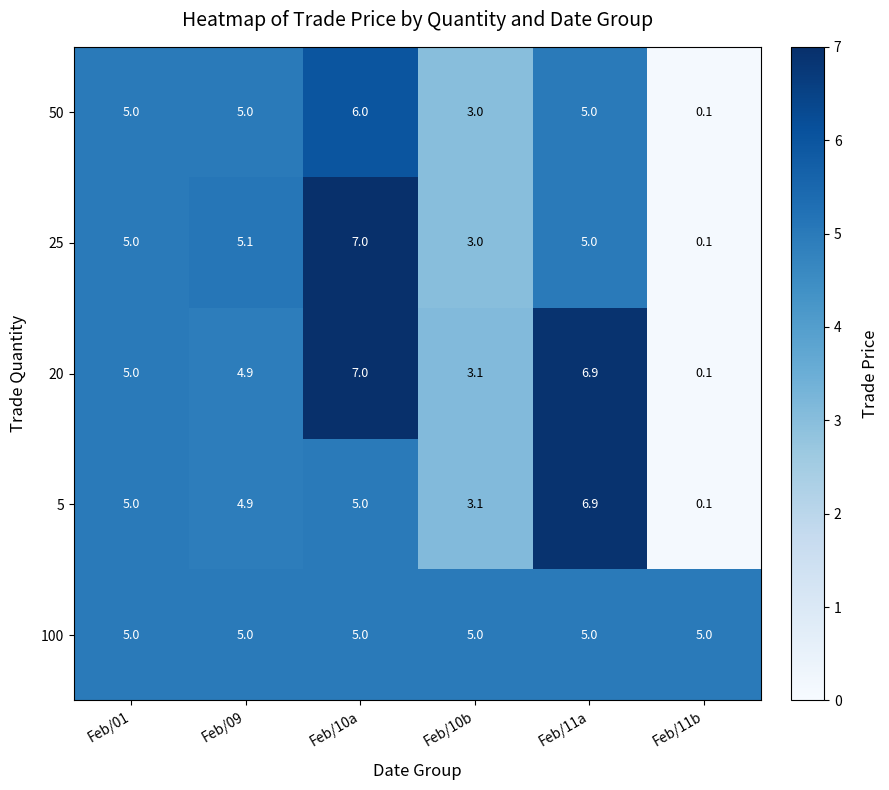

What is the approximate value of 50 at Feb/11a?

5.0